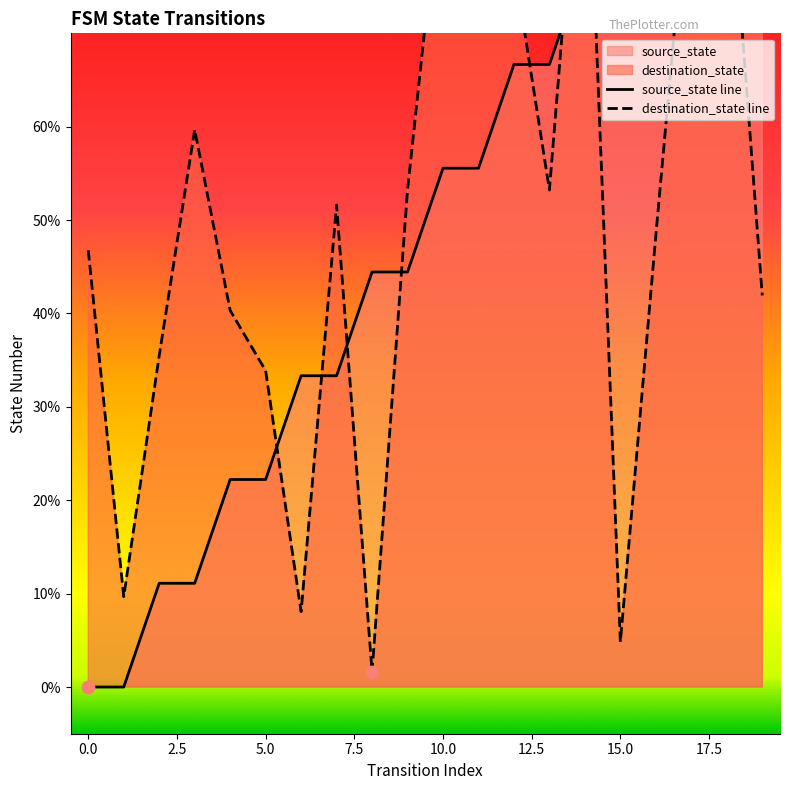

Which series reaches the maximum Y coordinate?

source_state line